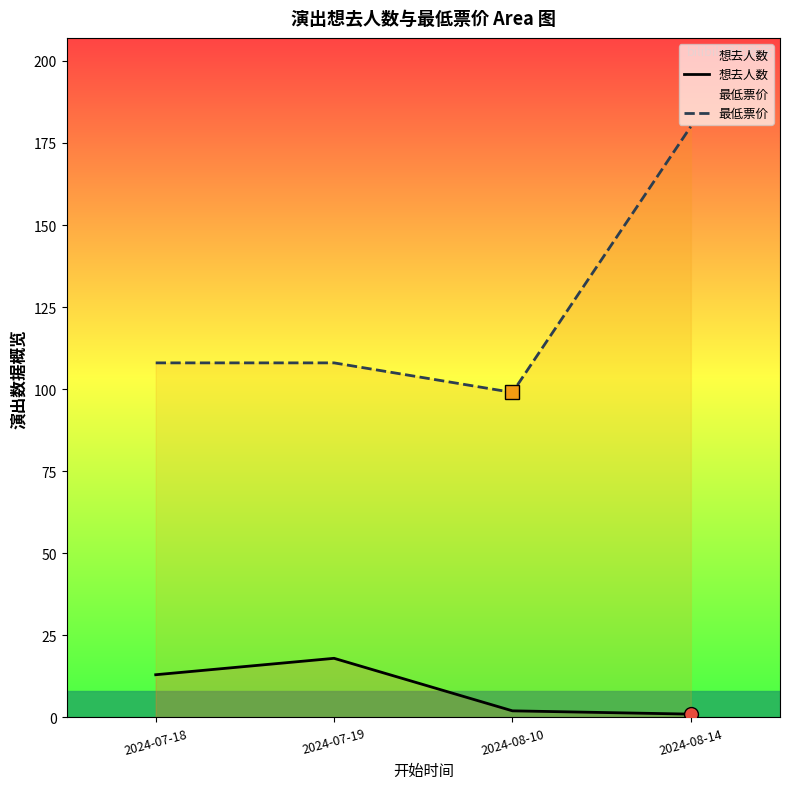

What is the sum of all 最低票价 values?

495